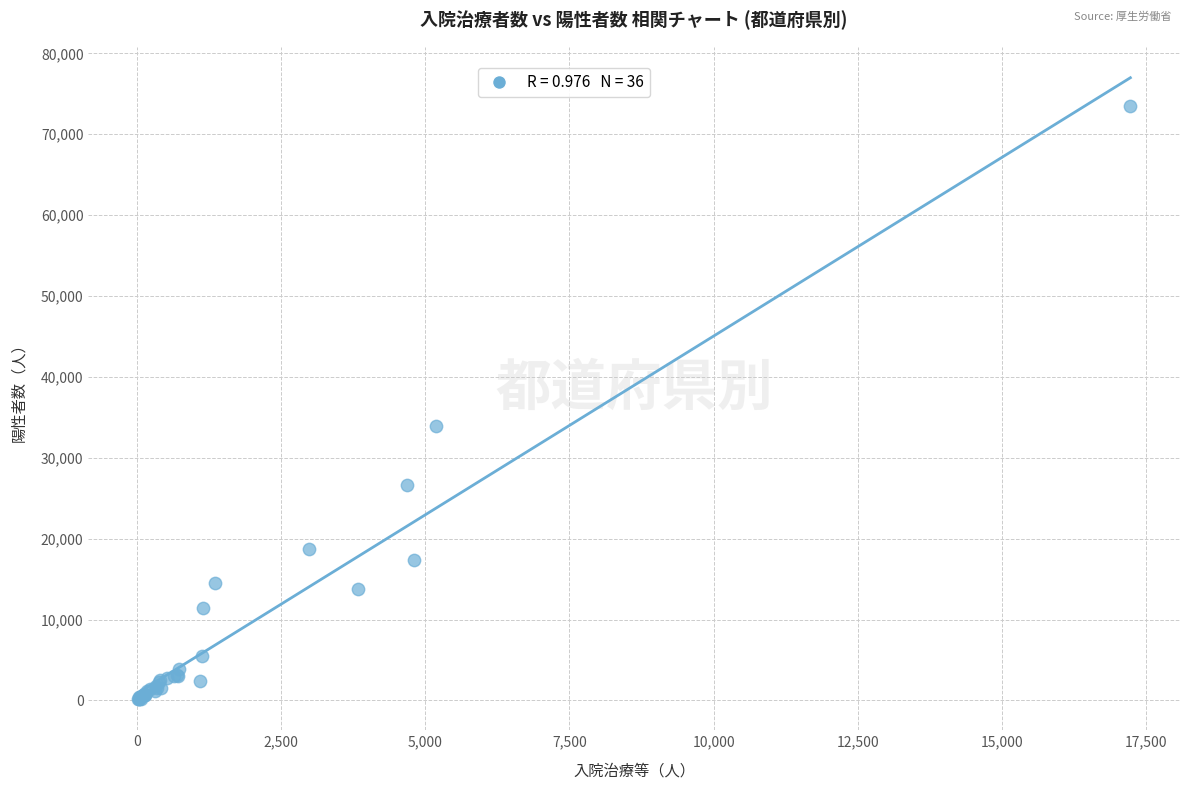

What Y value in the scatter plot is closest to 36806?

33920